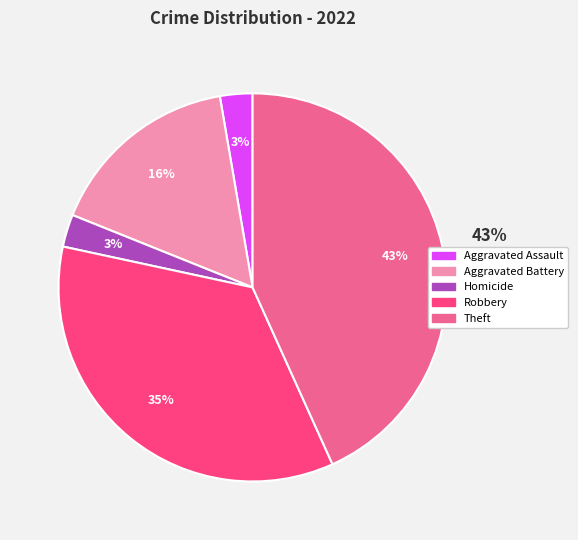

To the nearest percent, what portion does Theft represent?

43%